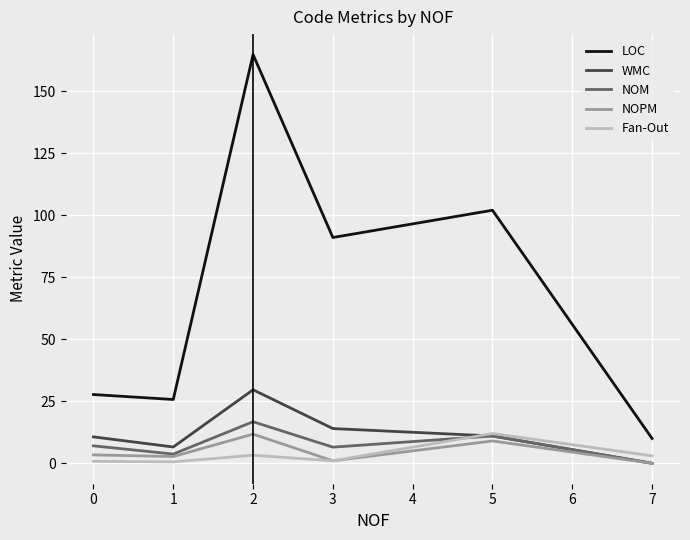

At which label does WMC reach its minimum?

7